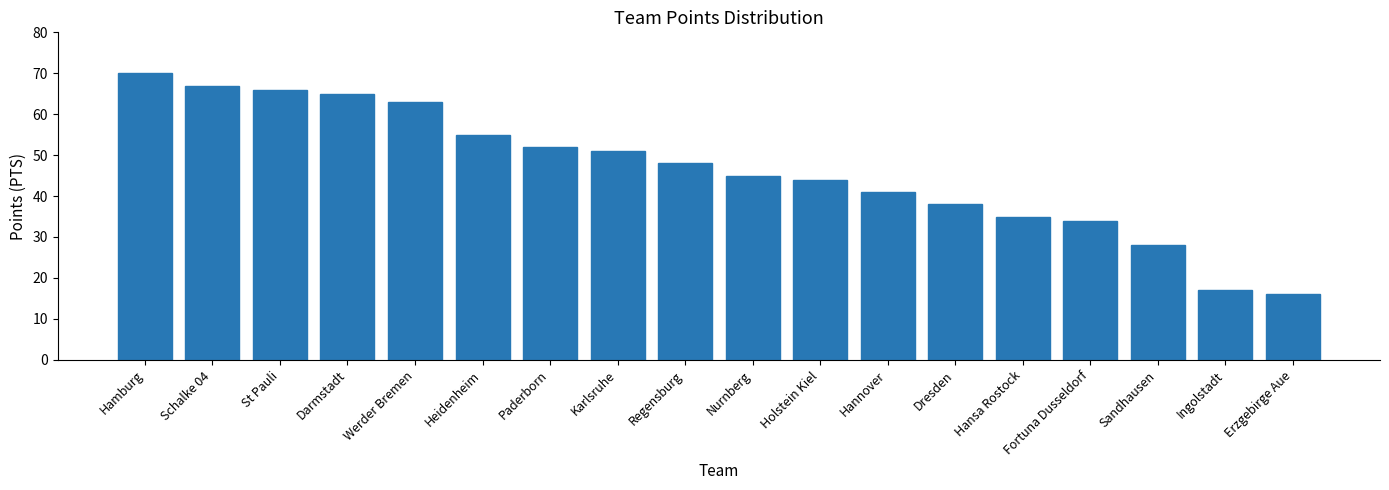

The chart shows a value of 70 at Hamburg. True or false?

True